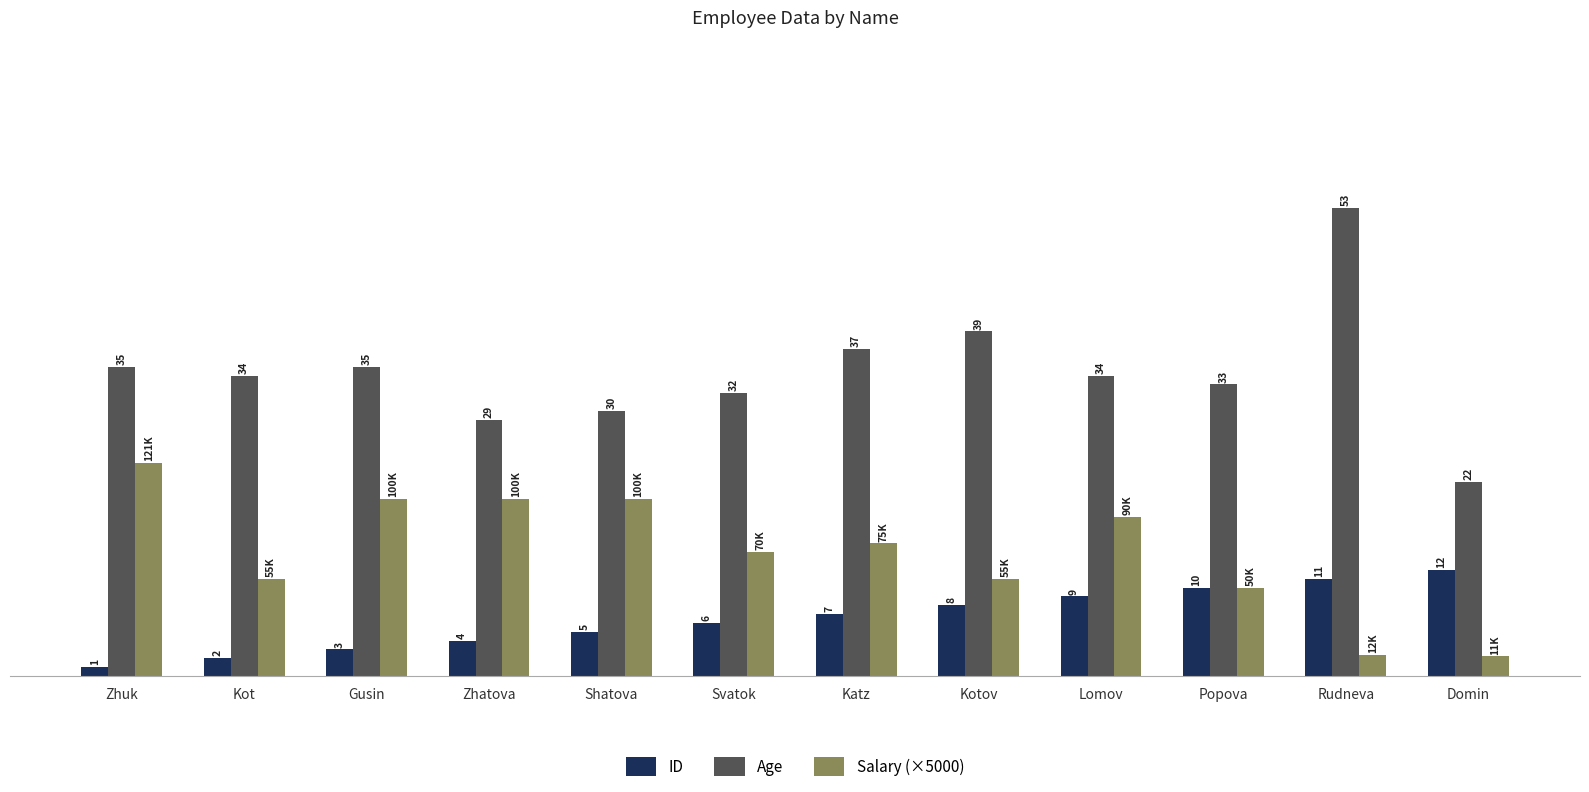

Which series has the largest total across all categories?

Age